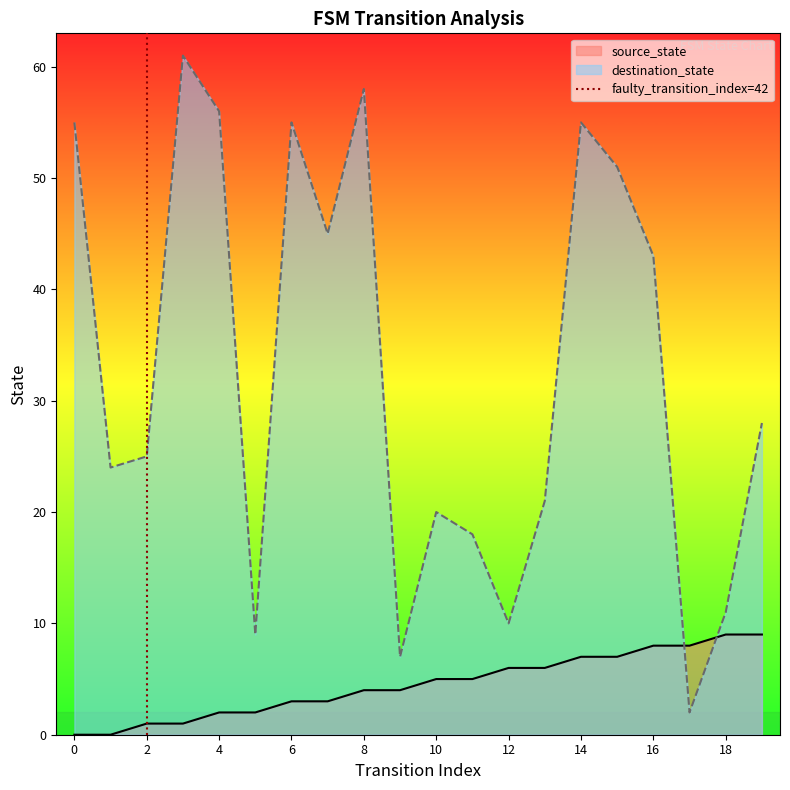

The chart shows a value of 1 at 2. True or false?

True